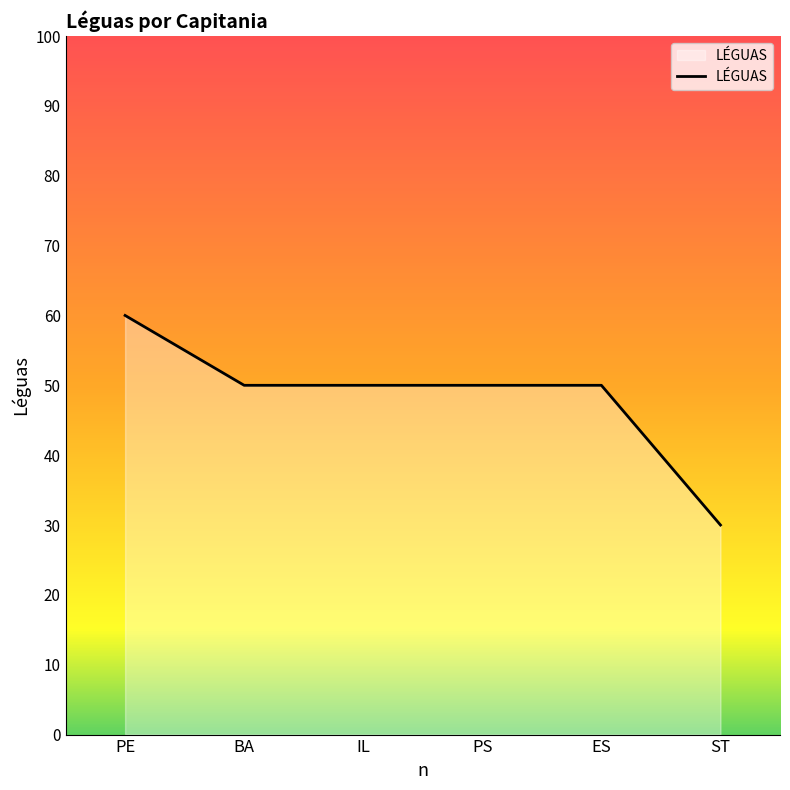

What is the difference between the maximum and minimum values?

30